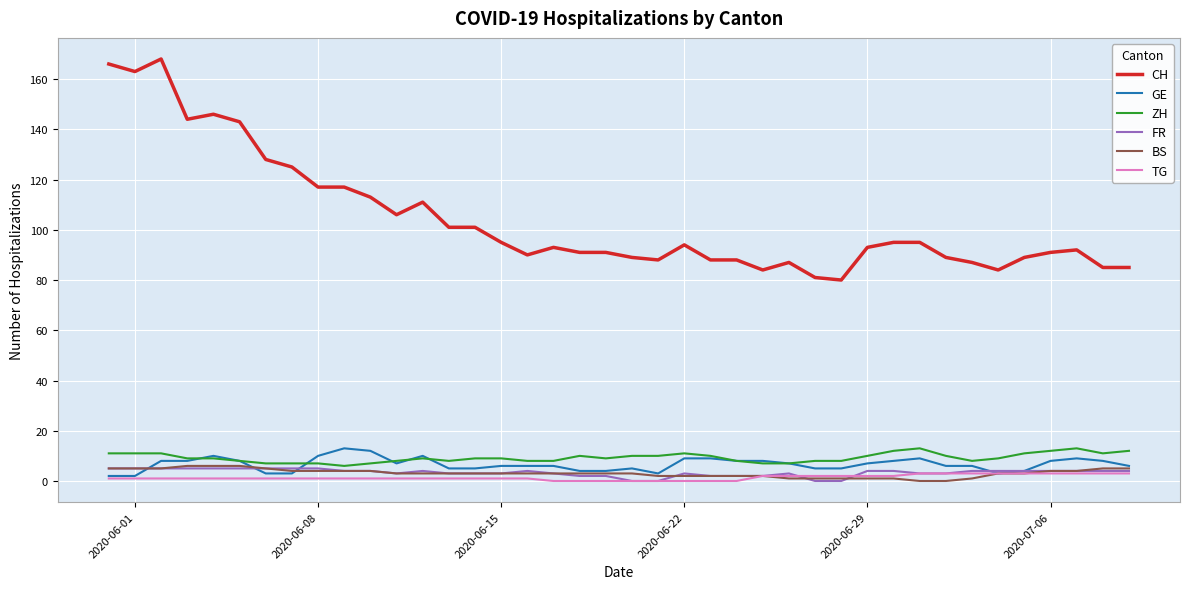

Which series has the widest spread of values?

CH